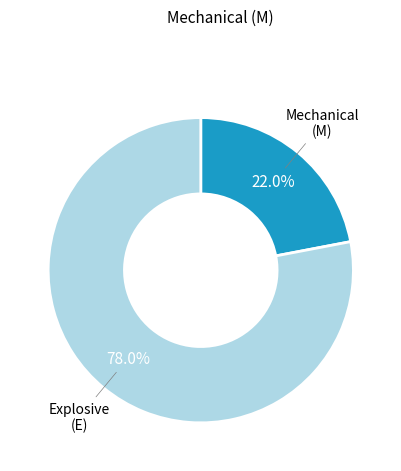

Is there a majority slice in this chart?

Yes